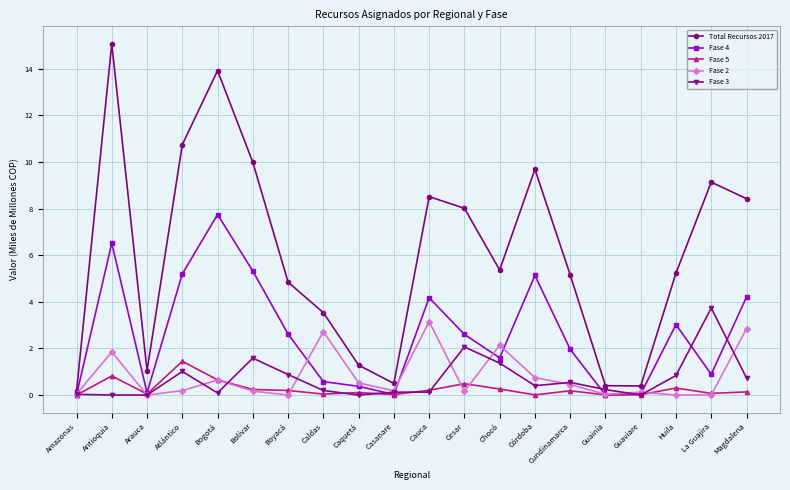

Which series has the largest range (max minus min)?

Total Recursos 2017